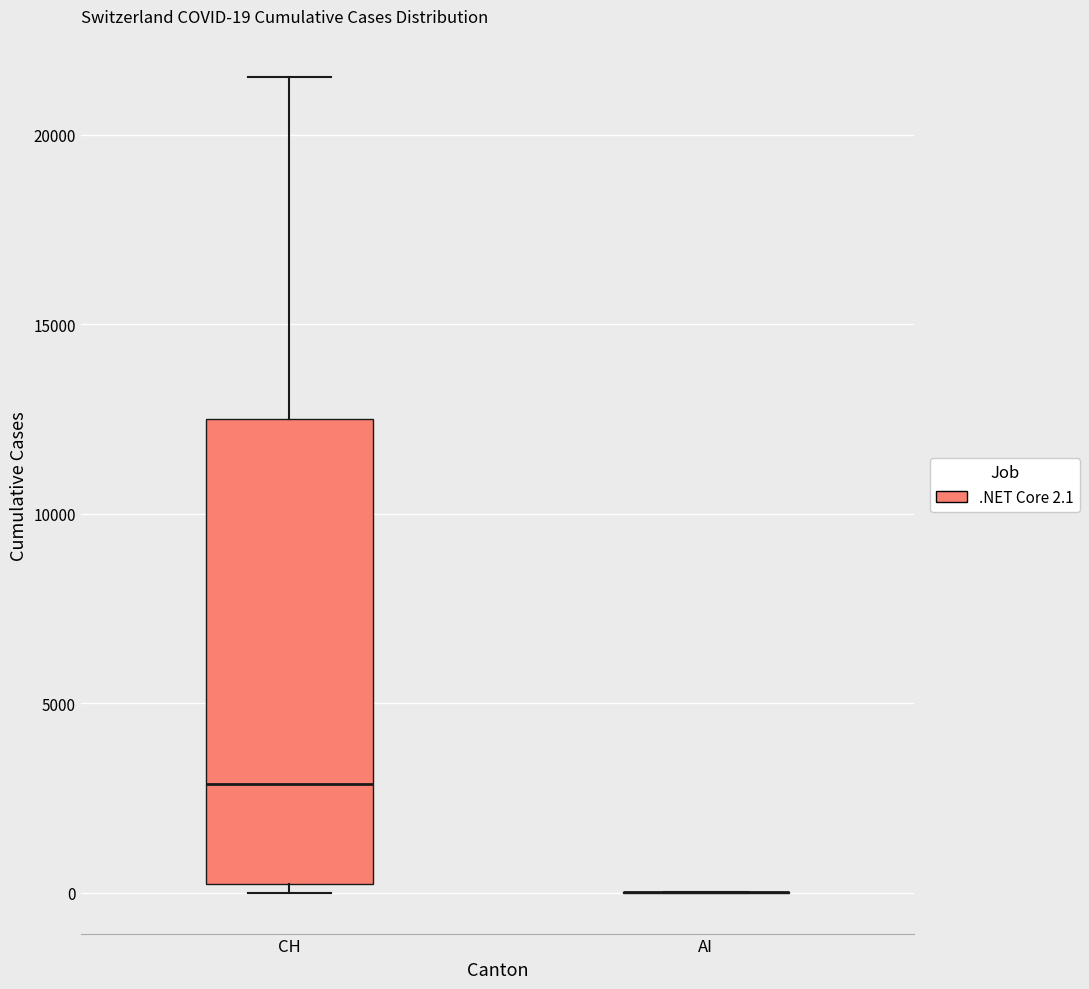

Which box is the tallest, from its lower edge to its upper edge?

CH